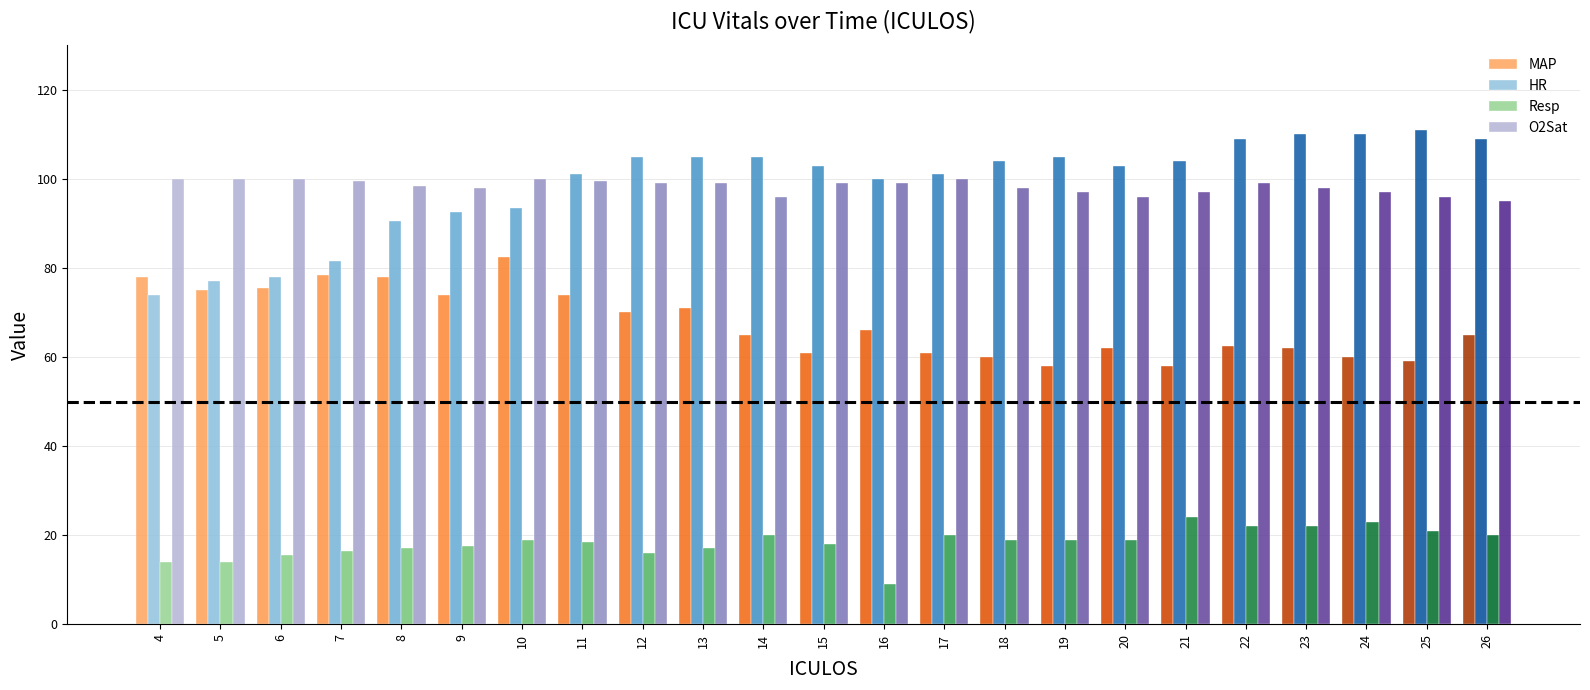

What is the spread (max minus min) of values at 15?

85.0